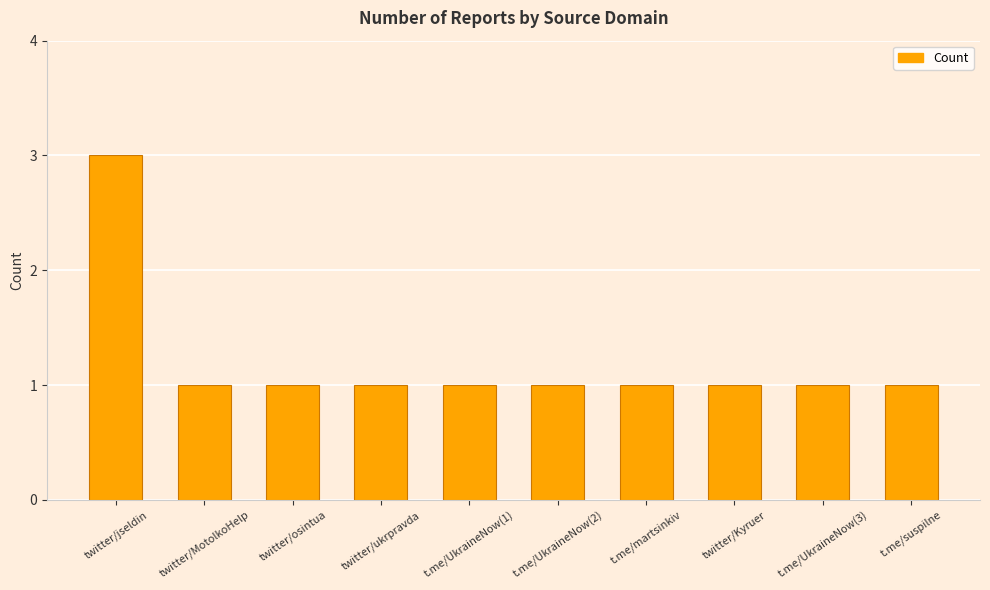

What is the label of the 5th bar from the right?

t.me/UkraineNow(2)